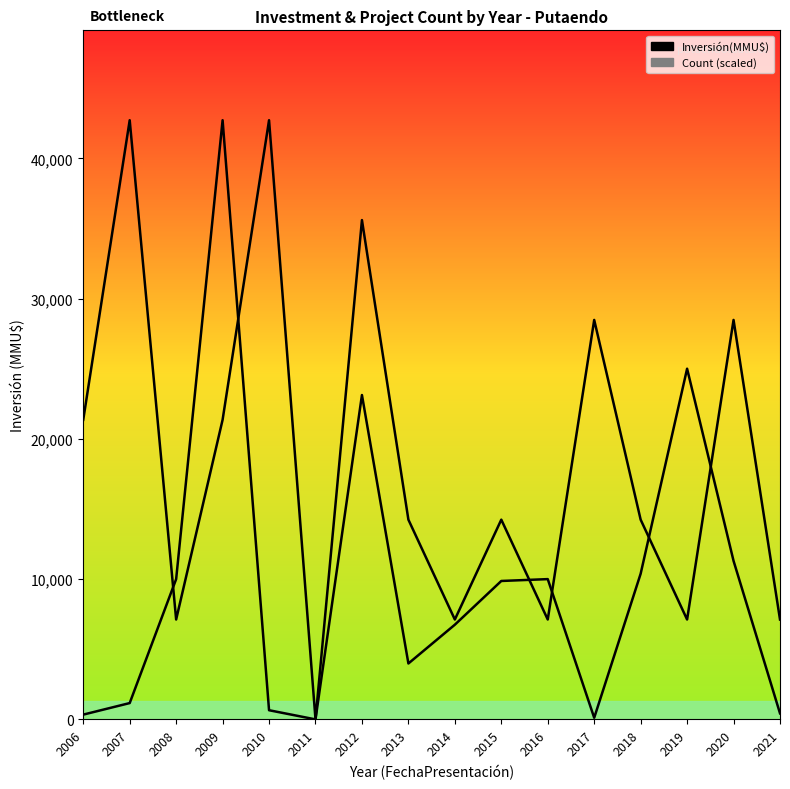

Is the value of Inversión(MMU$) at 2014 greater than the value of Count at 2012?

No